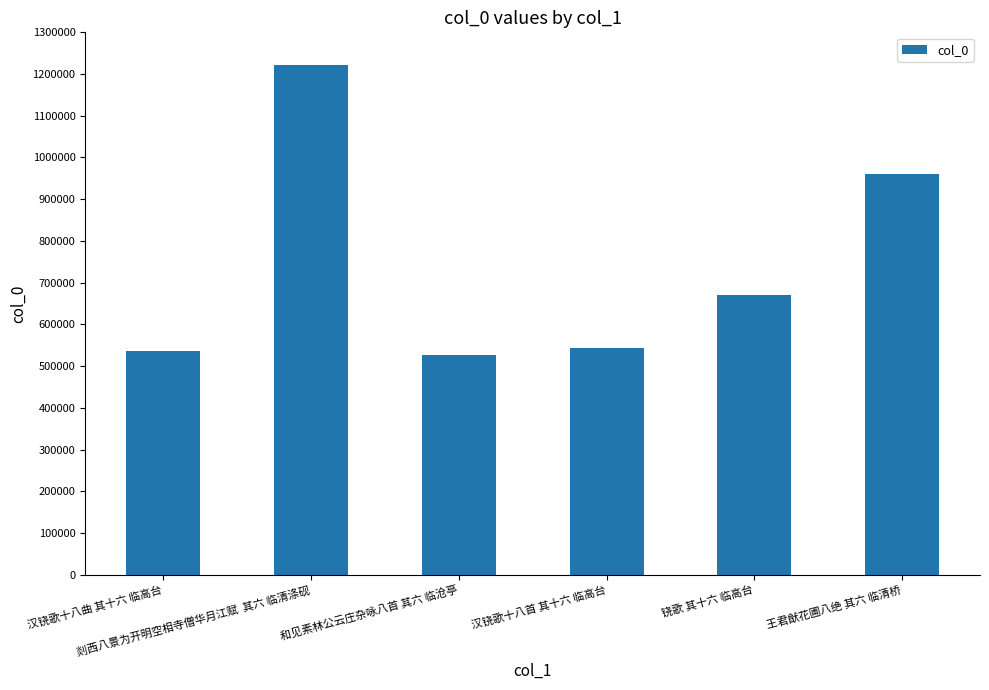

How many data points are less than 669744?

3